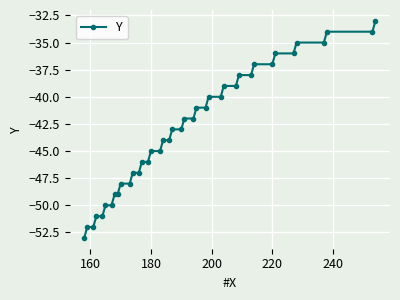

What is the difference between the maximum and second lowest values?

19